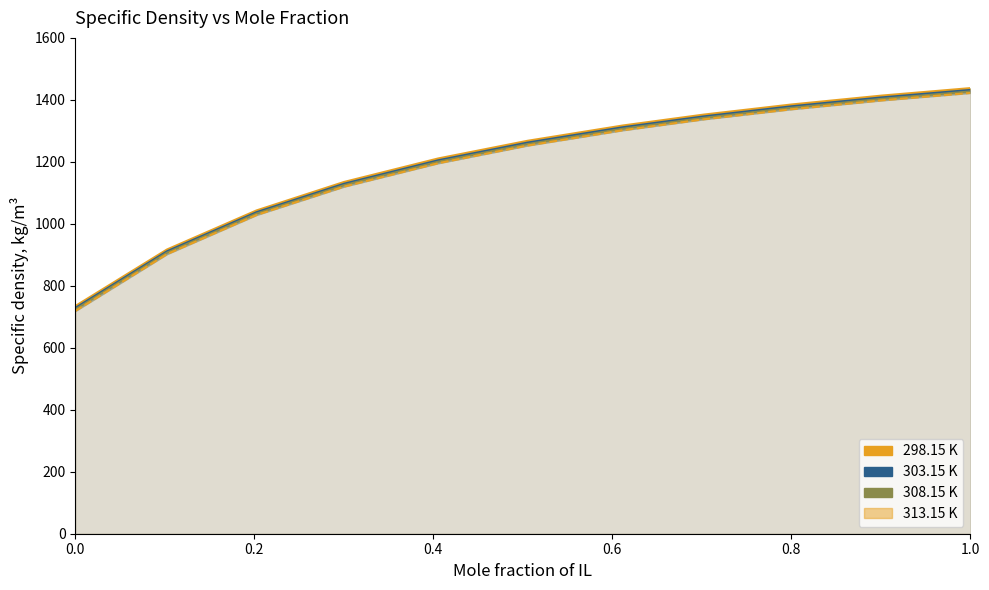

What are all the series names shown in the legend?

298.15 K, 303.15 K, 308.15 K, 313.15 K